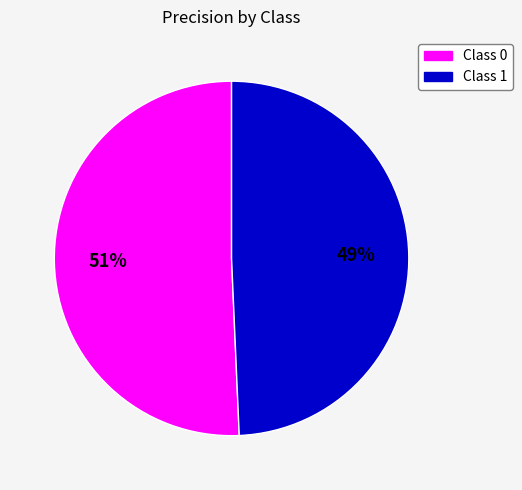

Is there any slice that represents more than half of the pie?

Yes